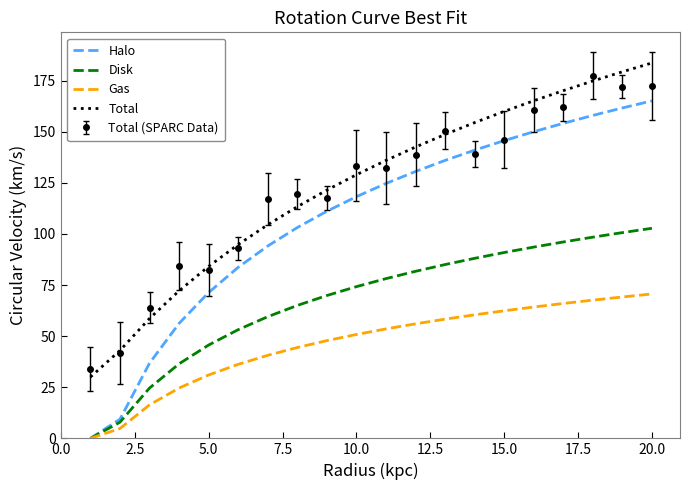

True or false: Disk and Total intersect in this chart.

False